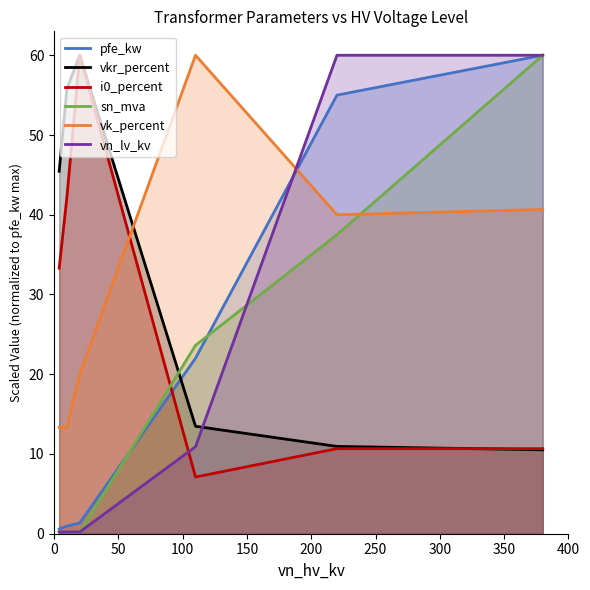

How many times do sn_mva and vkr_percent cross each other?

1